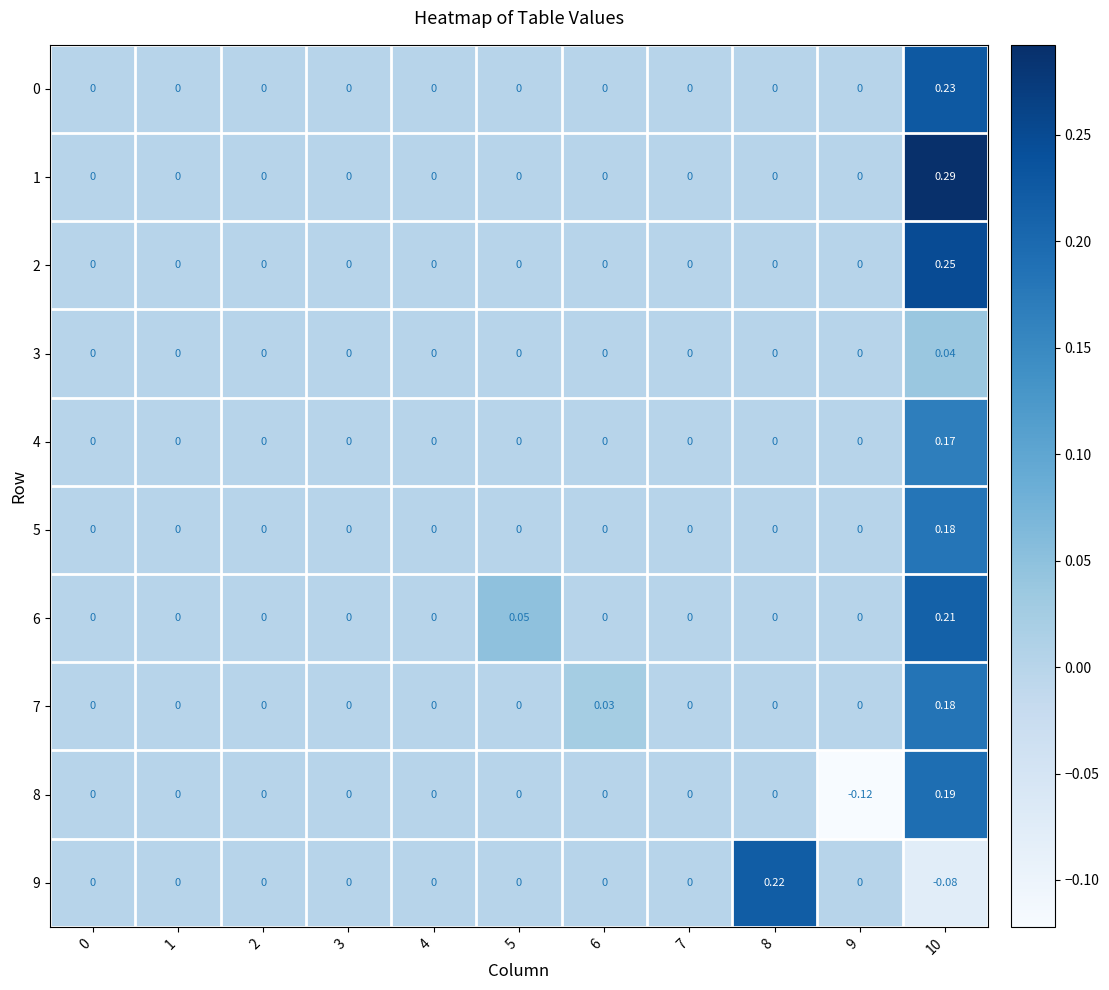

How many values in the 6 series exceed 0?

2